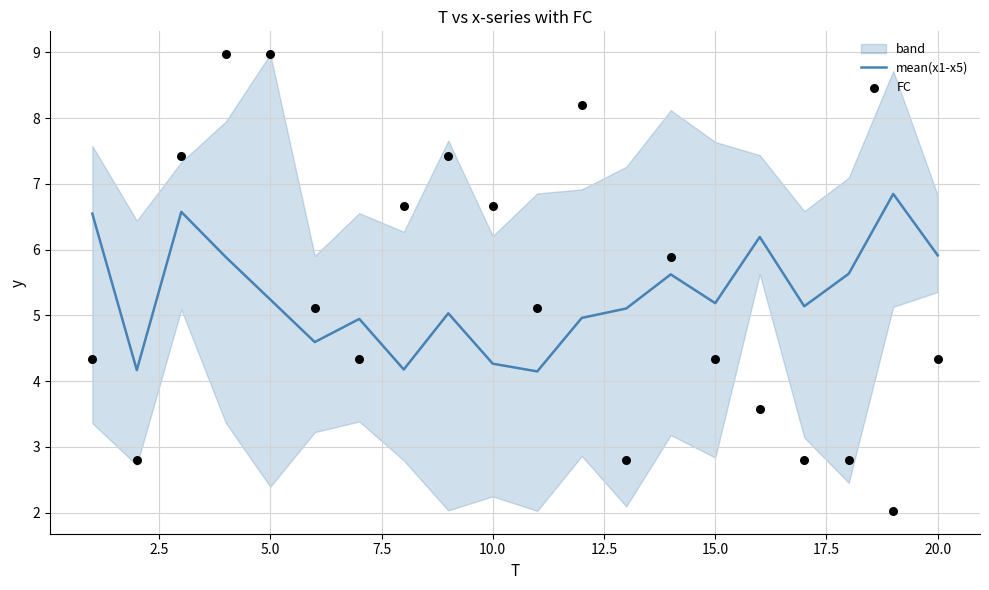

Which series contains the highest Y value?

FC